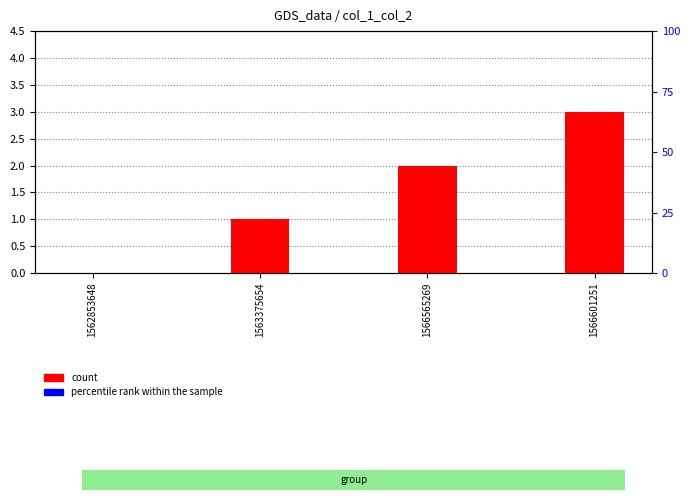

How many distinct data groups are displayed?

2